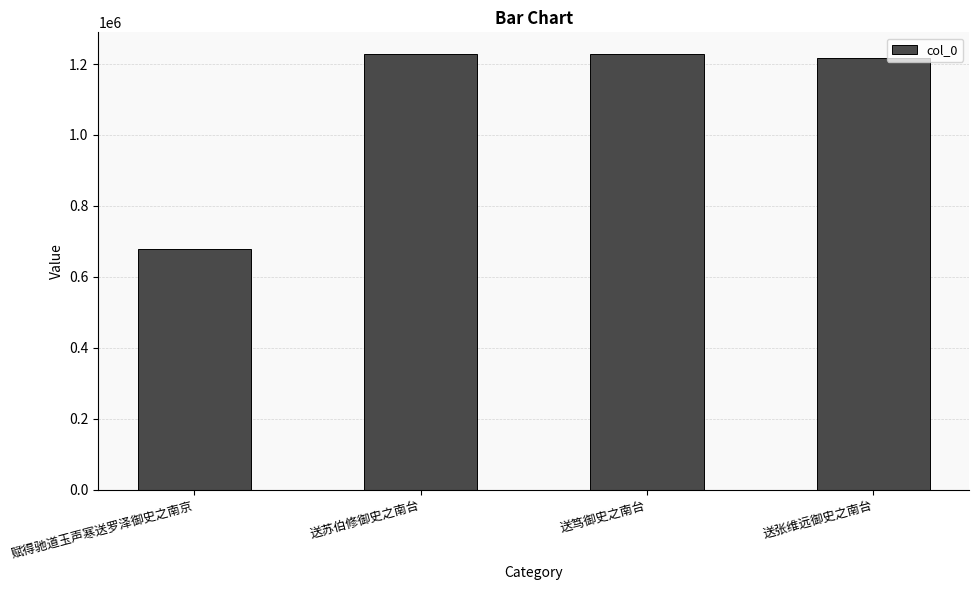

How many values are below 1227642?

2